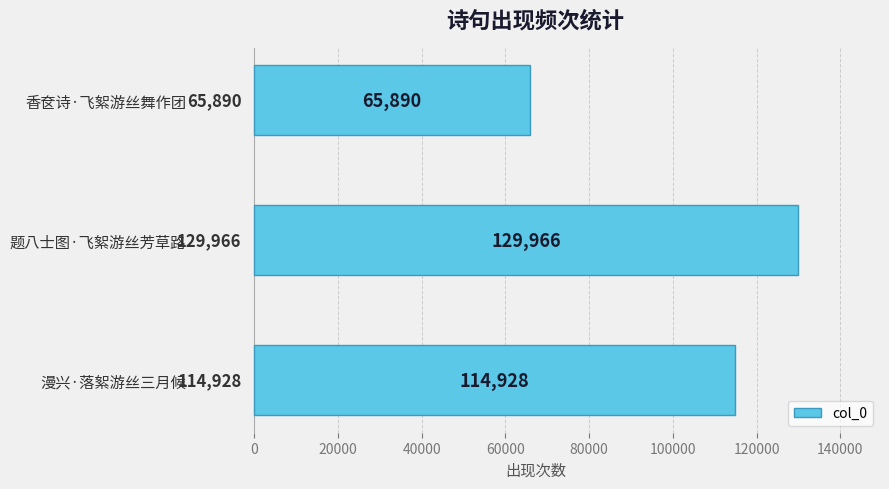

What is the difference between the maximum and second lowest values?

15038